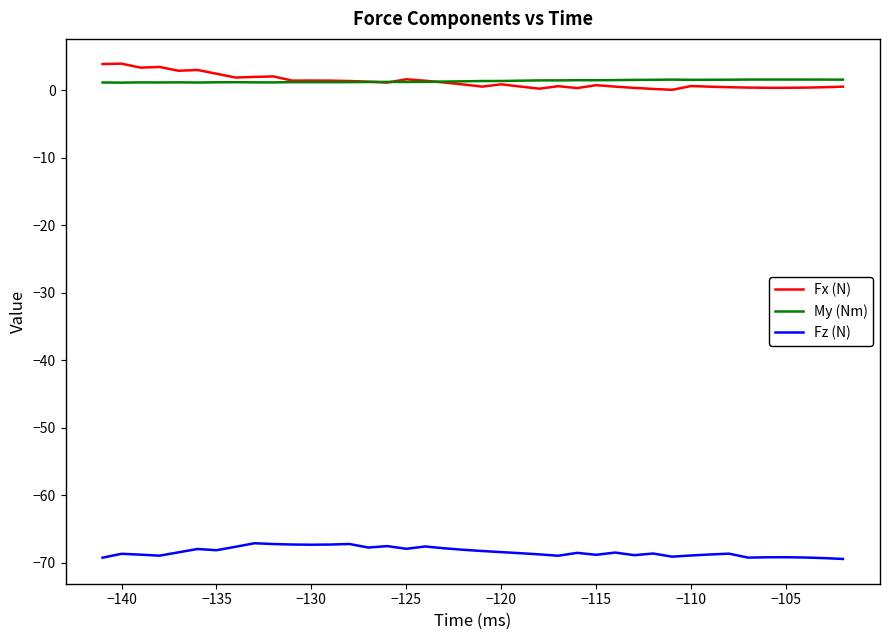

True or false: Fx (N) and Fz (N) intersect in this chart.

False